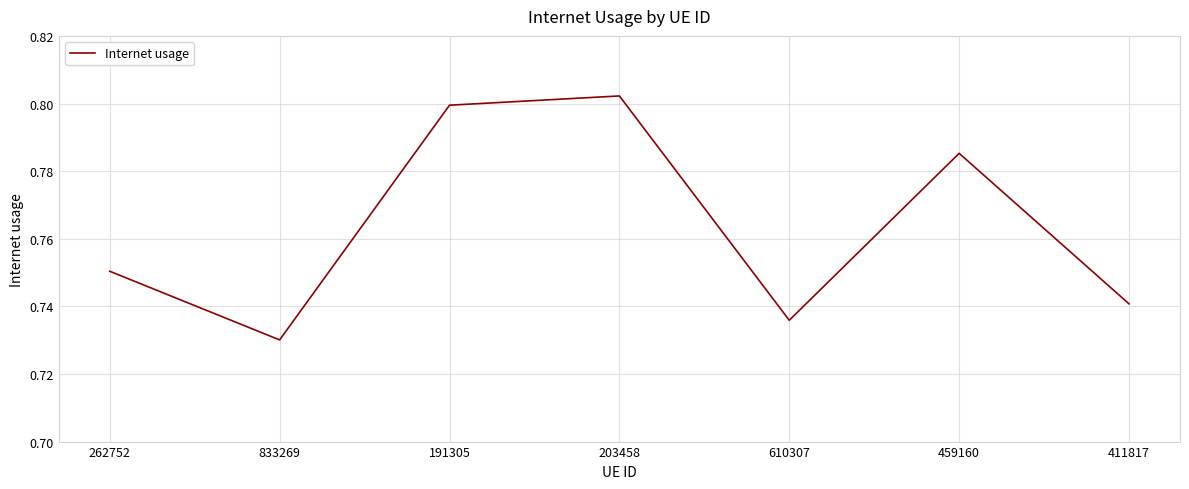

How many lines are shown in the chart?

1